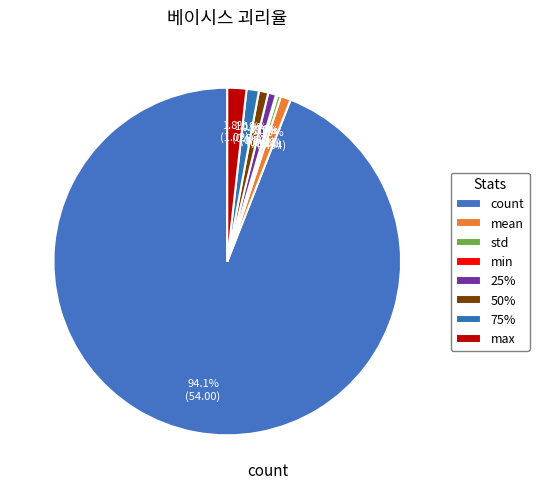

Is count the majority of the pie?

Yes